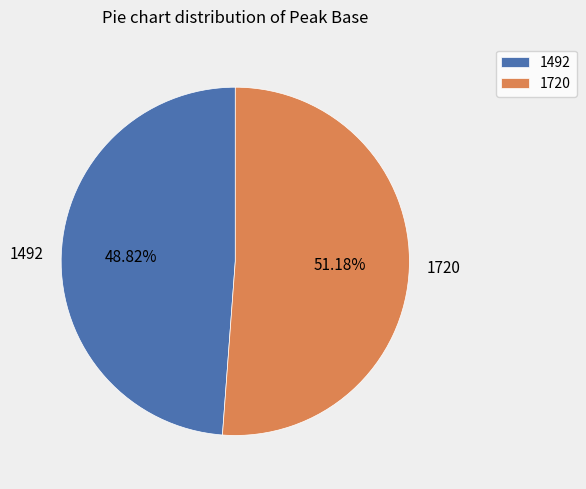

What percentage do 1720 and 1492 together represent?

100.0%